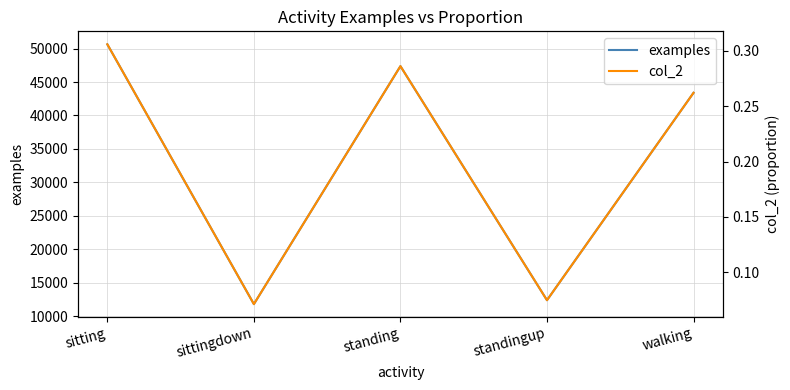

Rank the series by their maximum value, from highest to lowest.

examples, col_2